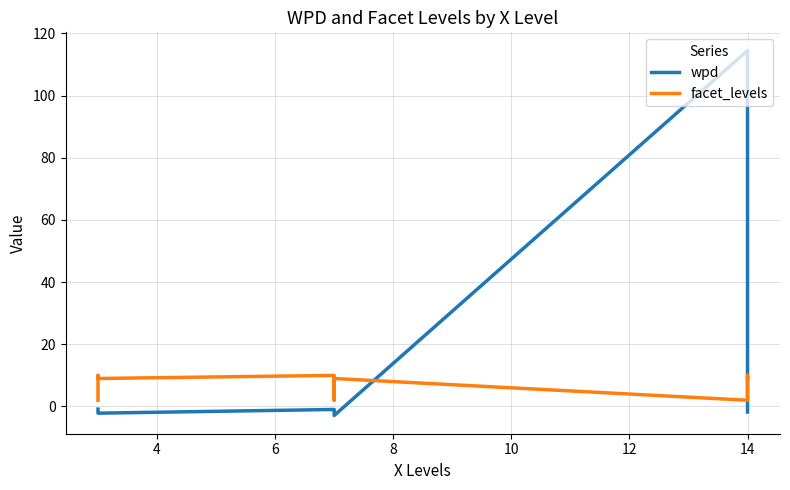

What are all the series names shown in the legend?

wpd, facet_levels